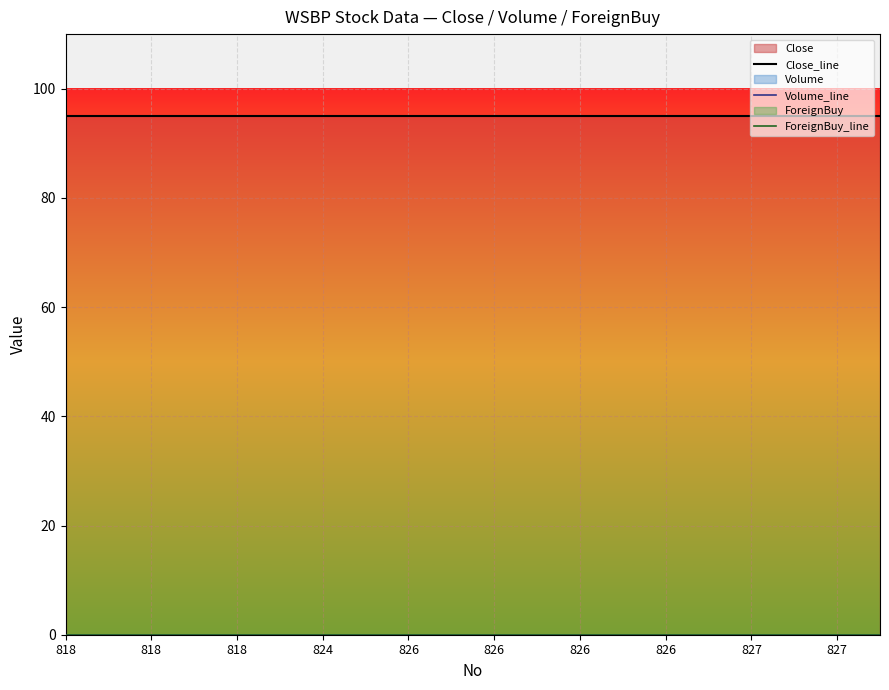

Which category has the highest value across all series?

818